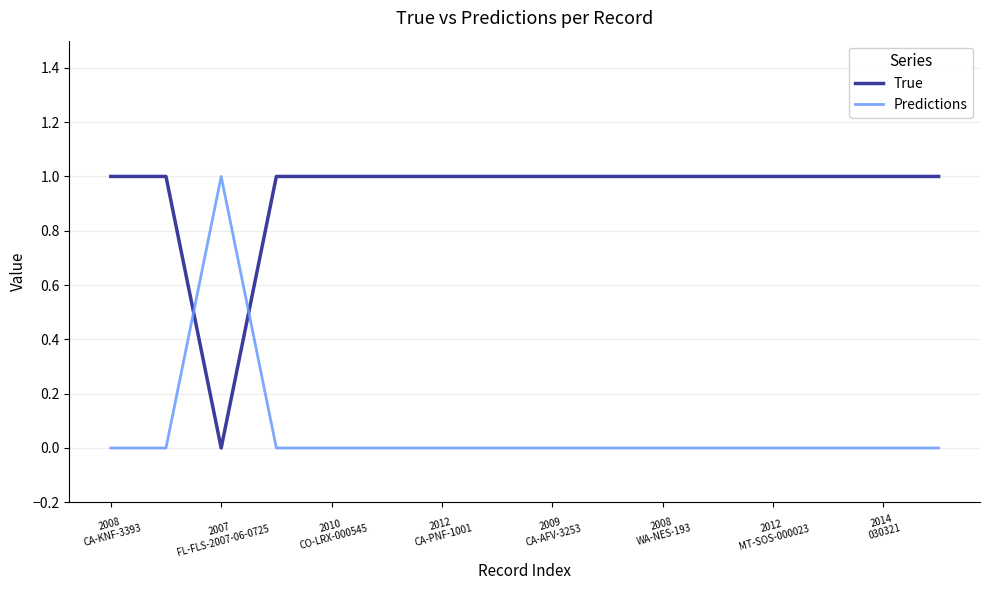

How many times do True and Predictions cross each other?

2